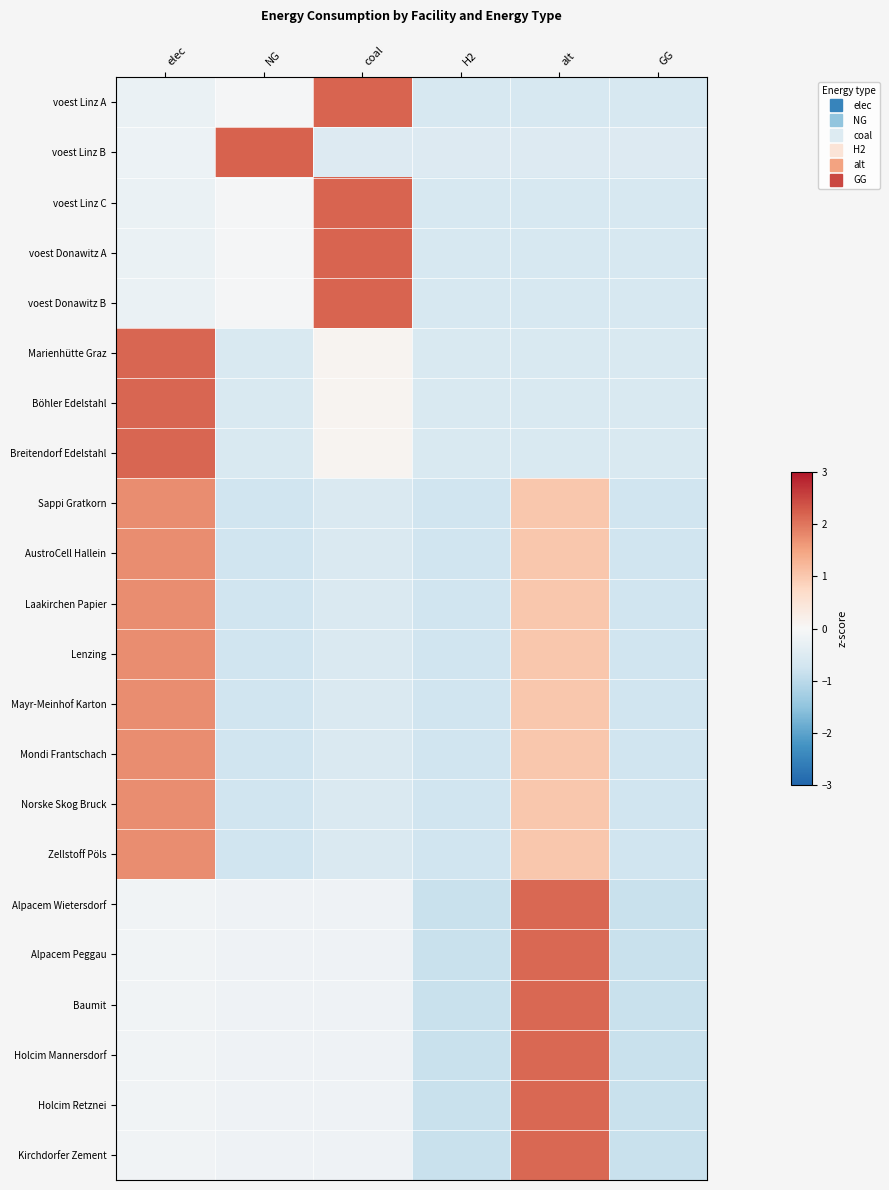

Count the number of categories in the chart.

6